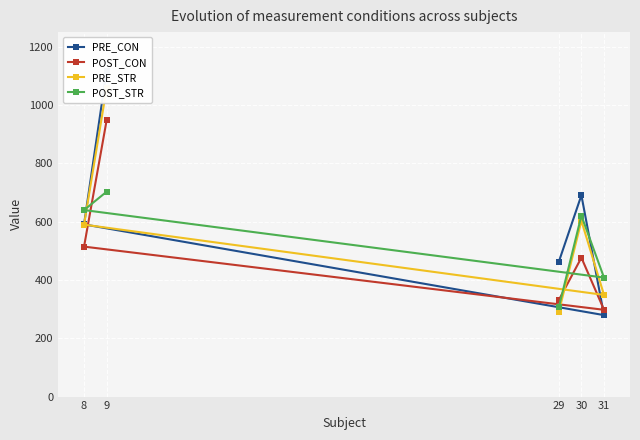

What is the minimum value shown in the chart?

279.4